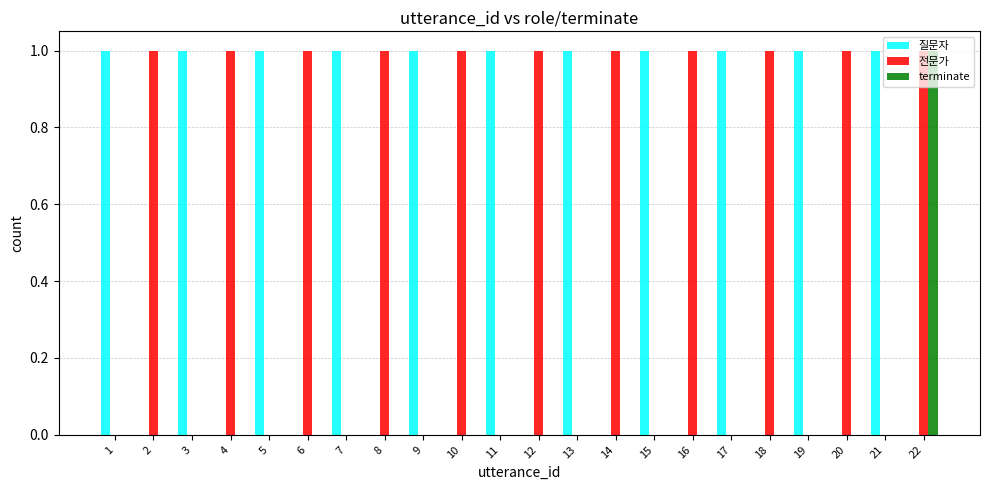

Reading right to left, transcribe all the data shown in this chart.

질문자: 22=0	21=1	20=0	19=1	18=0	17=1	16=0	15=1	14=0	13=1	12=0	11=1	10=0	9=1	8=0	7=1	6=0	5=1	4=0	3=1	2=0	1=1
전문가: 22=1	21=0	20=1	19=0	18=1	17=0	16=1	15=0	14=1	13=0	12=1	11=0	10=1	9=0	8=1	7=0	6=1	5=0	4=1	3=0	2=1	1=0
terminate: 22=1	21=0	20=0	19=0	18=0	17=0	16=0	15=0	14=0	13=0	12=0	11=0	10=0	9=0	8=0	7=0	6=0	5=0	4=0	3=0	2=0	1=0